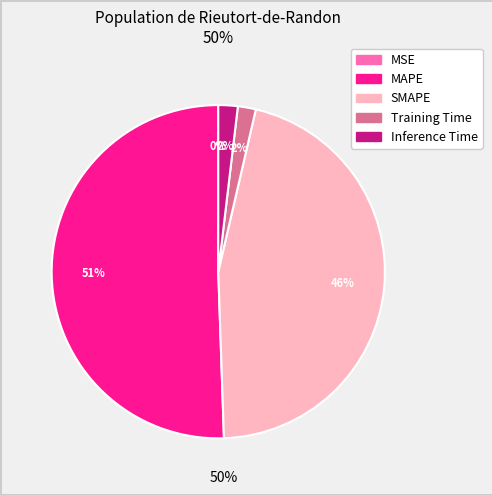

Which category has the biggest portion of the pie?

MAPE